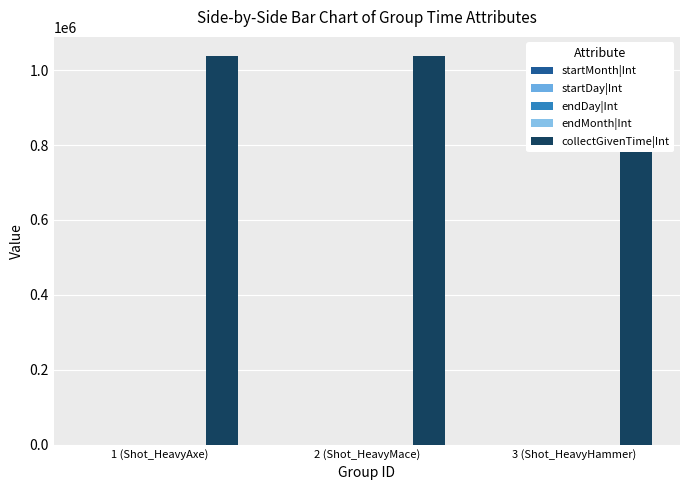

At which label is collectGivenTime|Int closest to 1036800?

1 (Shot_HeavyAxe)